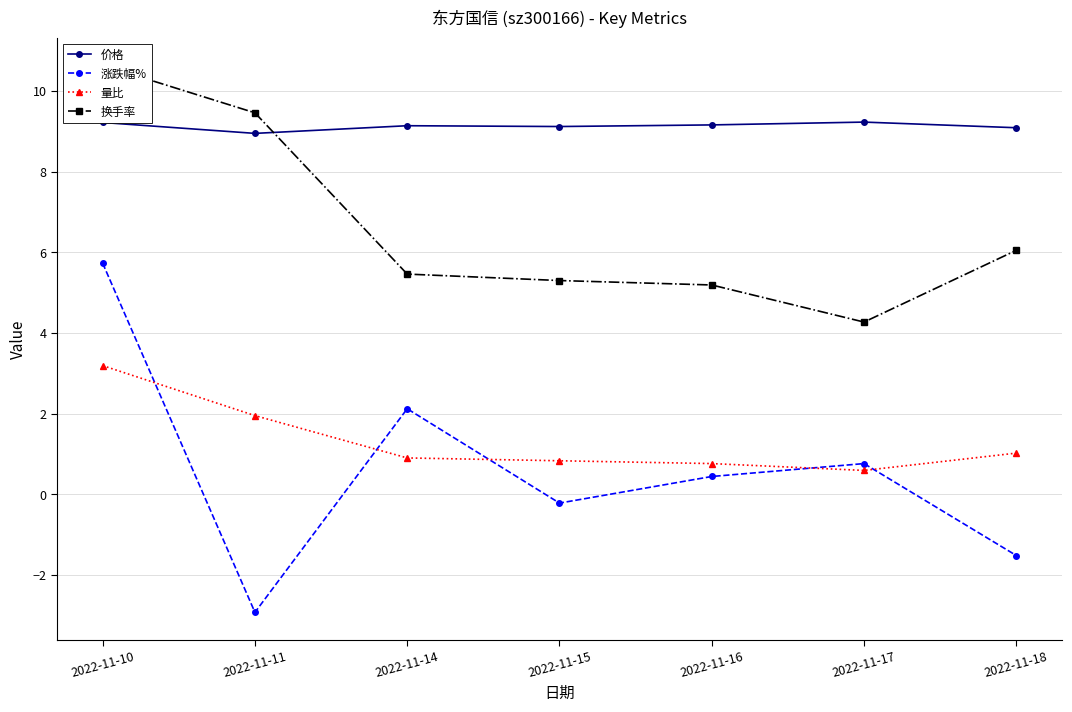

Reading left to right, what are all the values shown in this chart?

价格: 9.2	8.9	9.1	9.1	9.2	9.2	9.1
涨跌幅%: 5.7	-2.9	2.1	-0.2	0.4	0.8	-1.5
量比: 3.2	1.9	0.9	0.8	0.8	0.6	1.0
换手率: 10.6	9.5	5.5	5.3	5.2	4.3	6.0